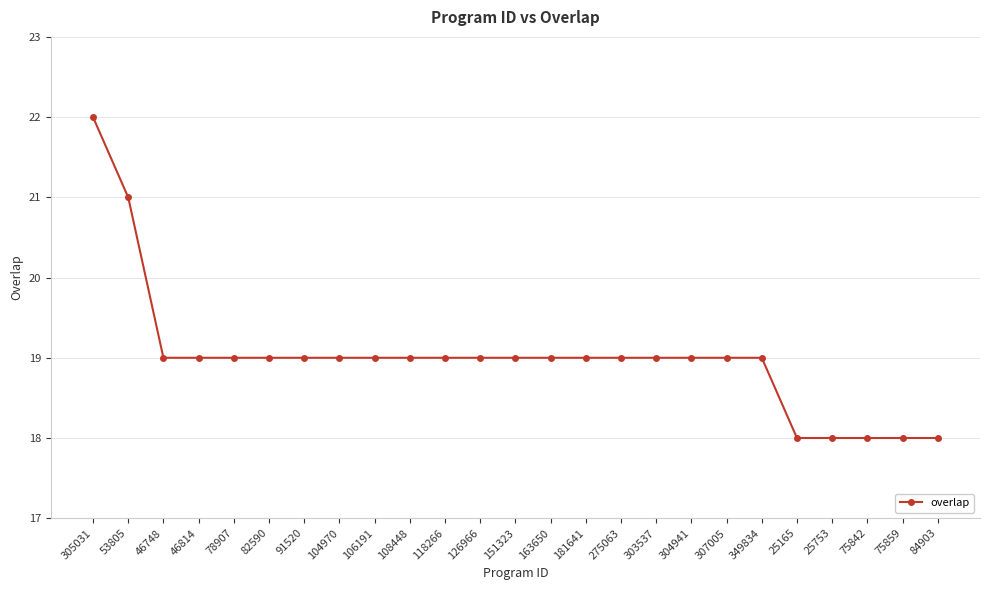

Approximately how many times larger is the value at 53805 compared to 305031?

1.0